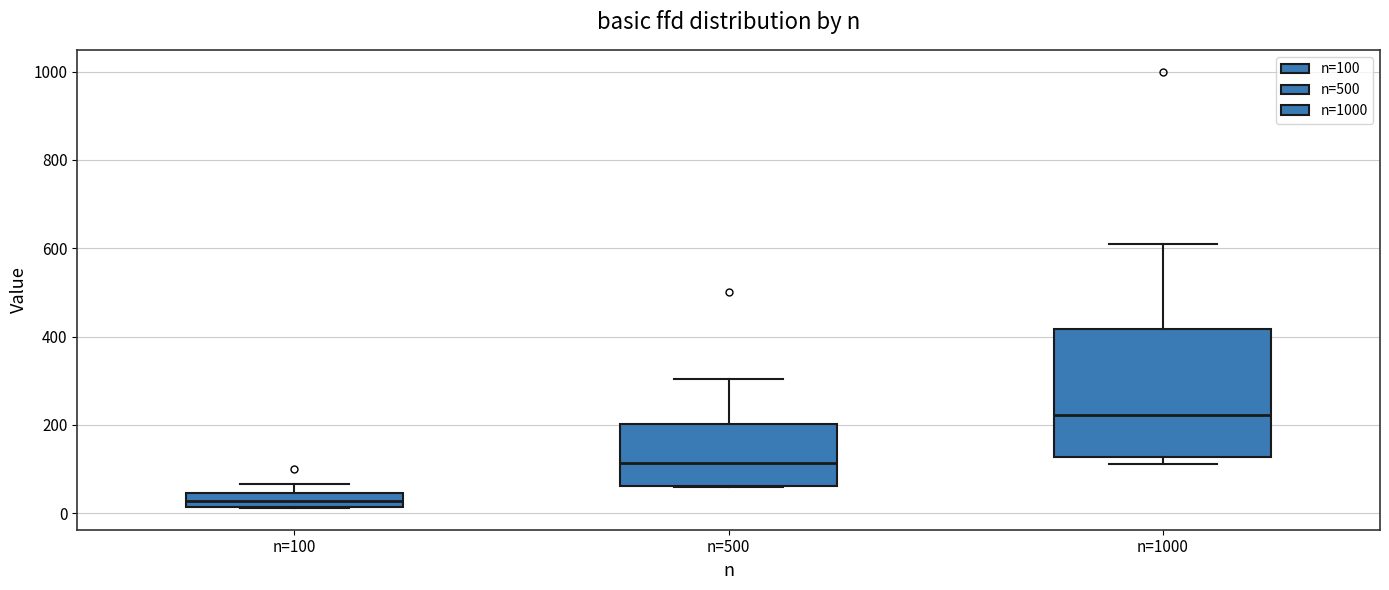

Reading left to right, read every box against the y-axis: the position of its median line, the range the box covers, and the ends of its whiskers. The values are not printed on the chart, so give them approximately, as read against the axis.

n=100: median 20 (inside the box), box 20 to 40, whiskers 20 to 60
n=500: median 120, box 60 to 200, whiskers 60 to 300
n=1000: median 220, box 120 to 420, whiskers 120 (just below the box's lower edge) to 600